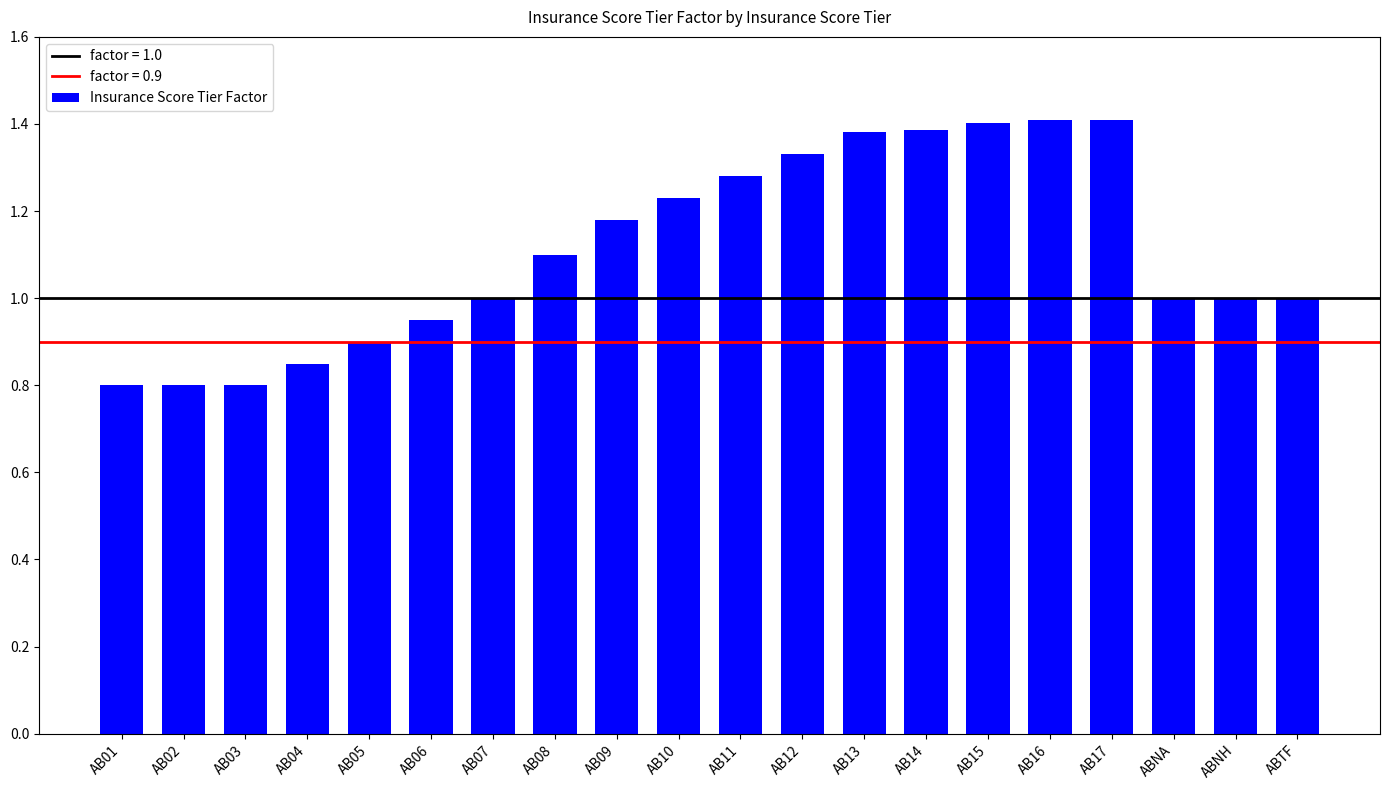

Is it true that the value at ABNA is 0.4?

False